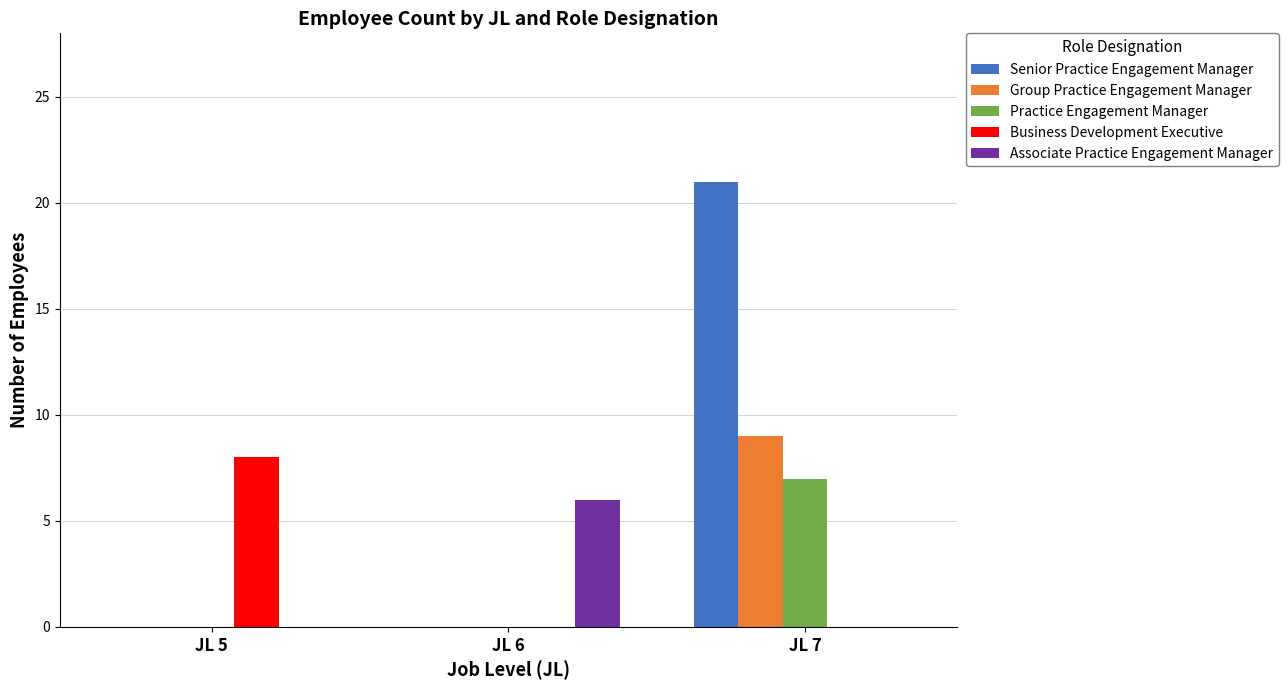

What are all the series names shown in the legend?

Senior Practice Engagement Manager, Group Practice Engagement Manager, Practice Engagement Manager, Business Development Executive, Associate Practice Engagement Manager